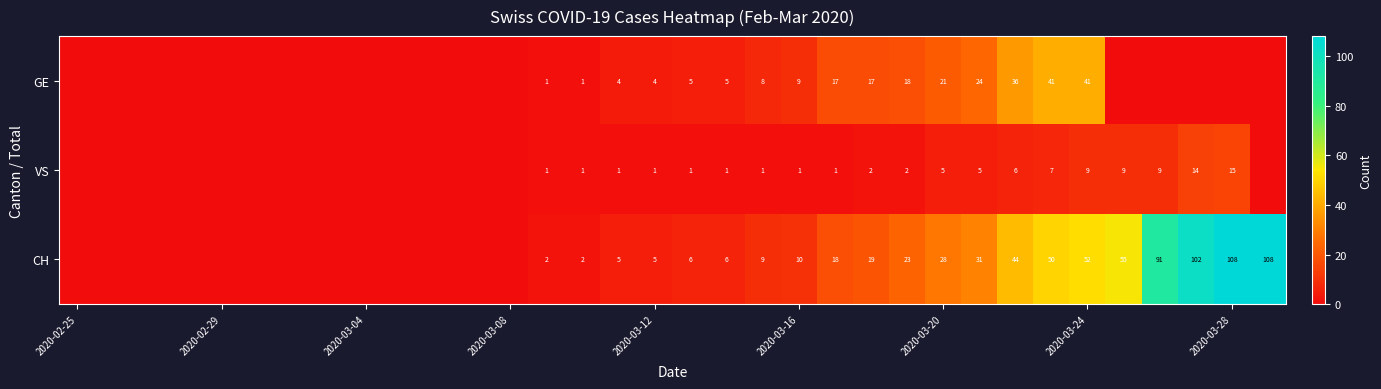

What is the difference between the highest and lowest values at 19?

8